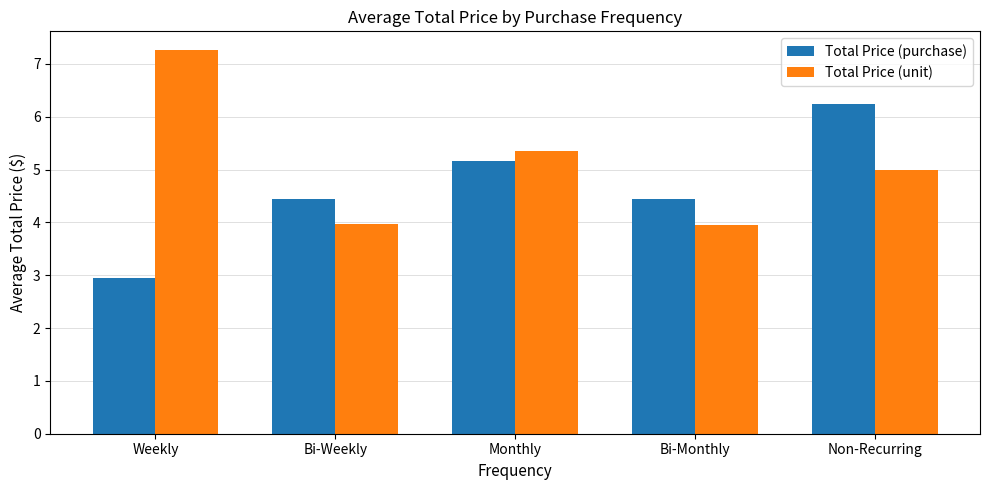

Rank the series by their average value, from highest to lowest.

Total Price (unit), Total Price (purchase)